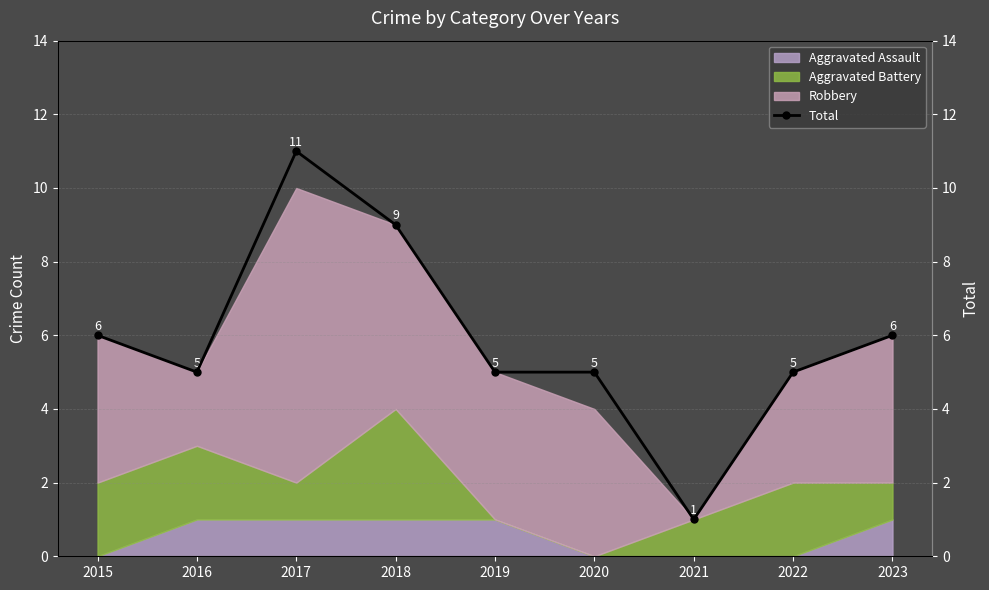

What is the value of the 1st point from the left?

6